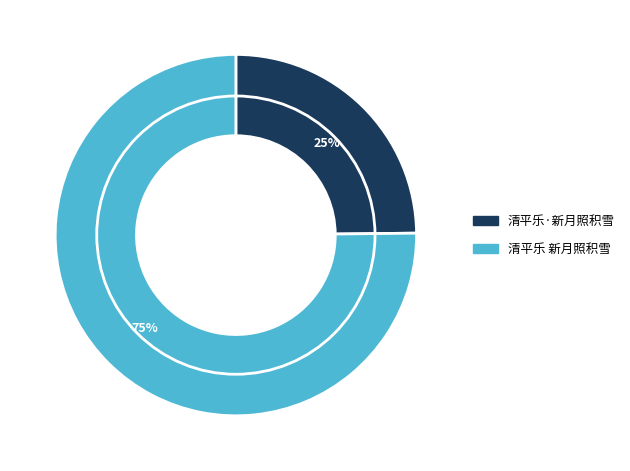

Which has a higher value, 清平乐 新月照积雪 or 清平乐·新月照积雪?

清平乐 新月照积雪